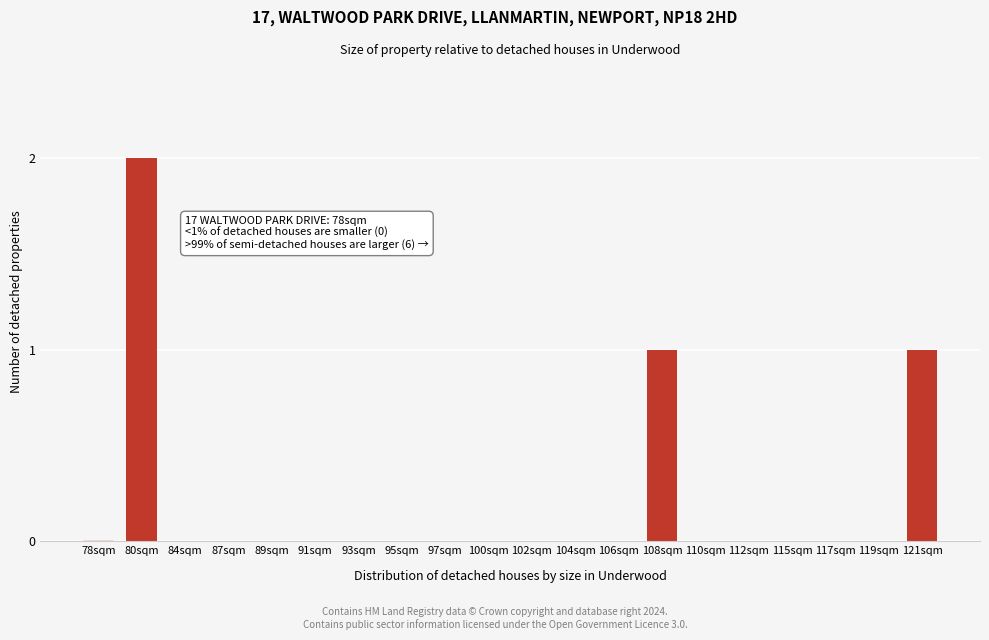

Reading left to right, what are all the values shown in this chart?

78sqm=0	80sqm=2	84sqm=0	87sqm=0	89sqm=0	91sqm=0	93sqm=0	95sqm=0	97sqm=0	100sqm=0	102sqm=0	104sqm=0	106sqm=0	108sqm=1	110sqm=0	112sqm=0	115sqm=0	117sqm=0	119sqm=0	121sqm=1